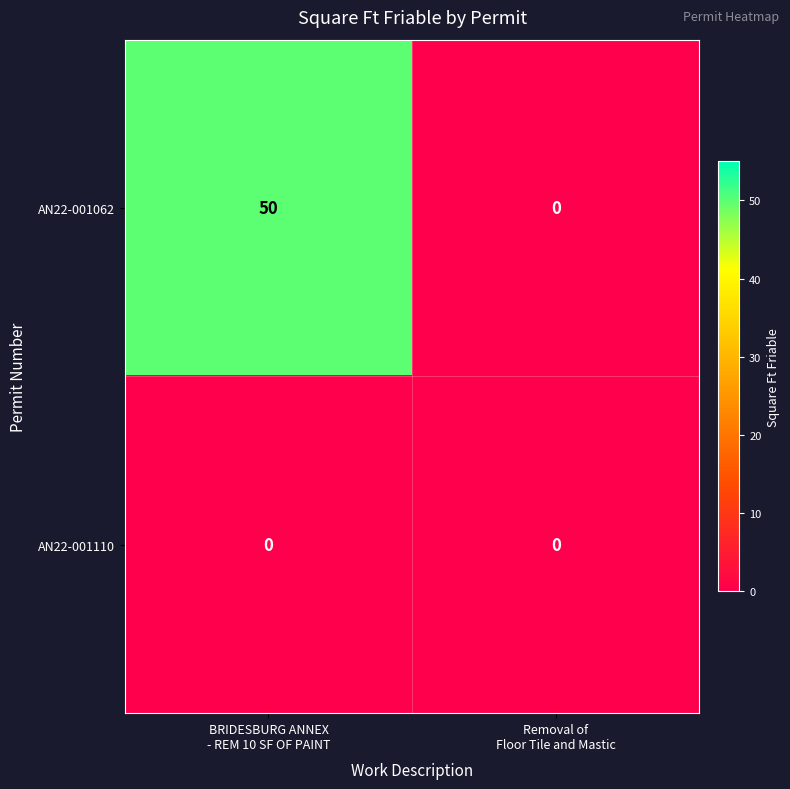

What is the difference between the highest and lowest values at BRIDESBURG ANNEX
- REM 10 SF OF PAINT?

50